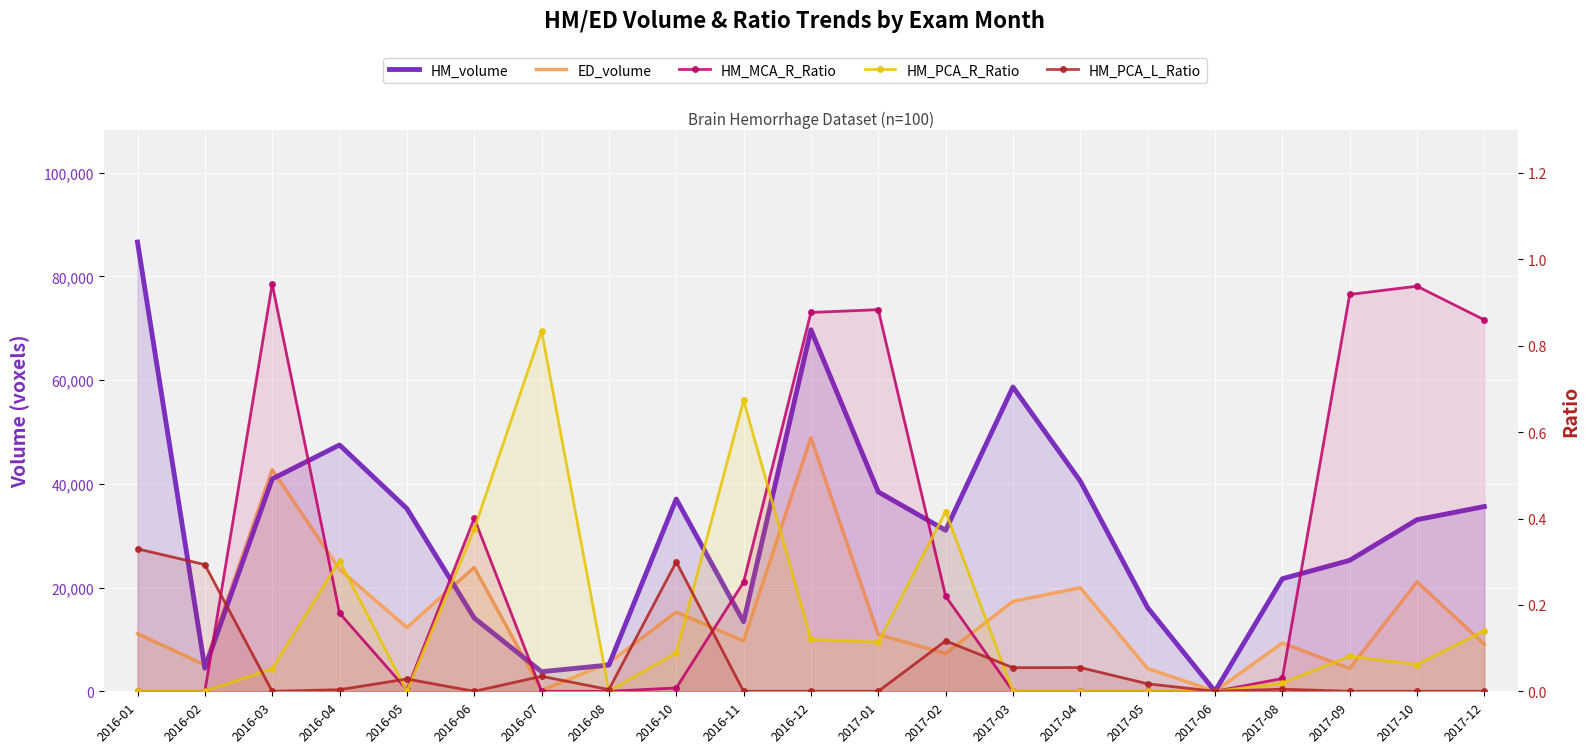

Which label corresponds to the smallest value in the chart?

2017-06